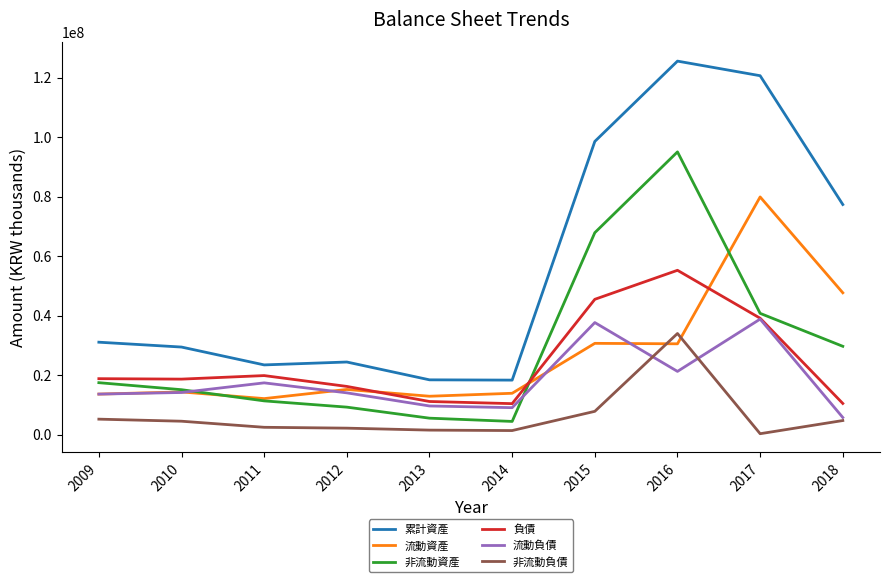

How many times do 非流動負債 and 流動資產 cross each other?

2